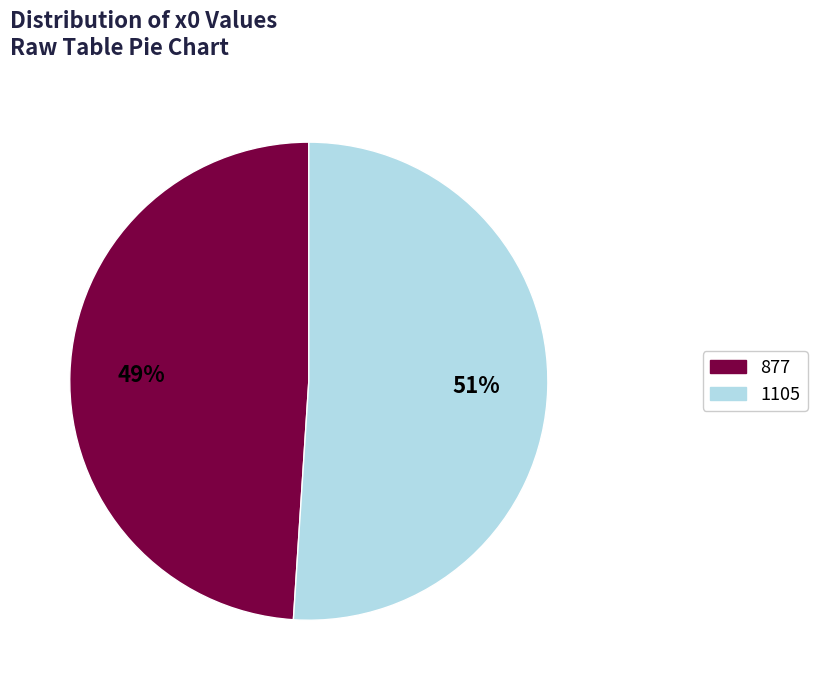

How many segments does this pie chart have?

2